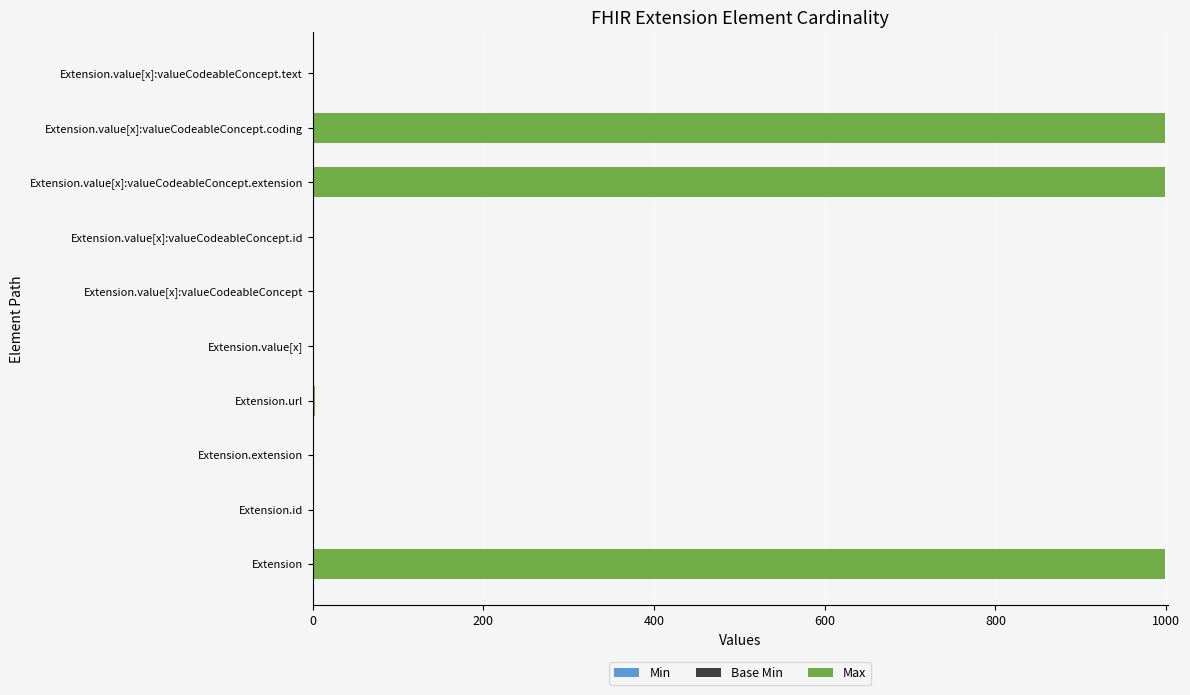

Count the number of categories in the chart.

10